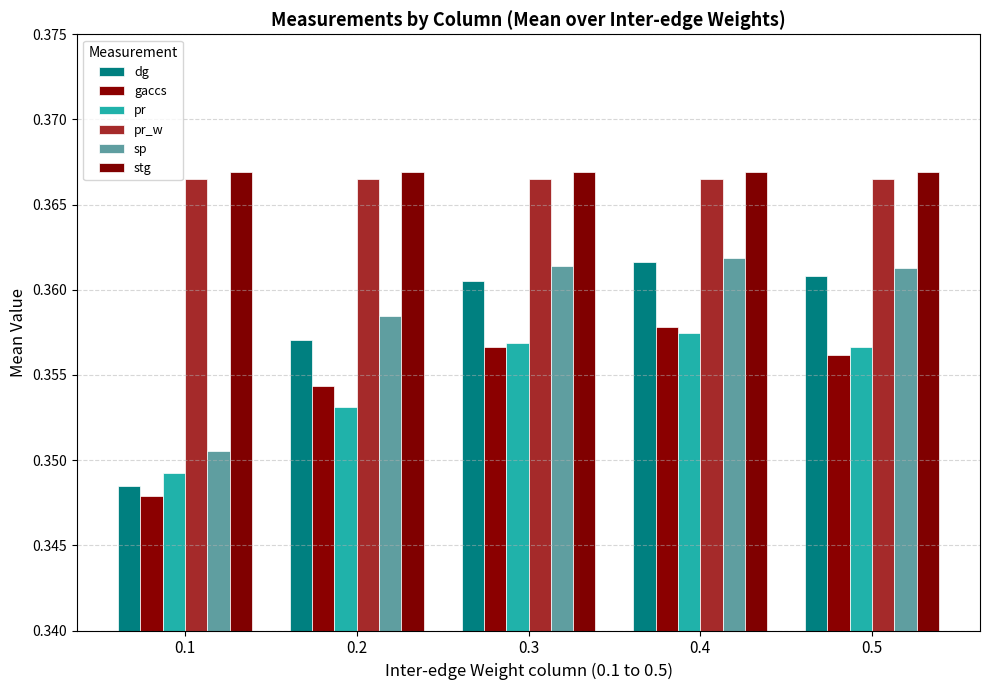

True or false: sp has a value of 0.4 at 0.2.

True